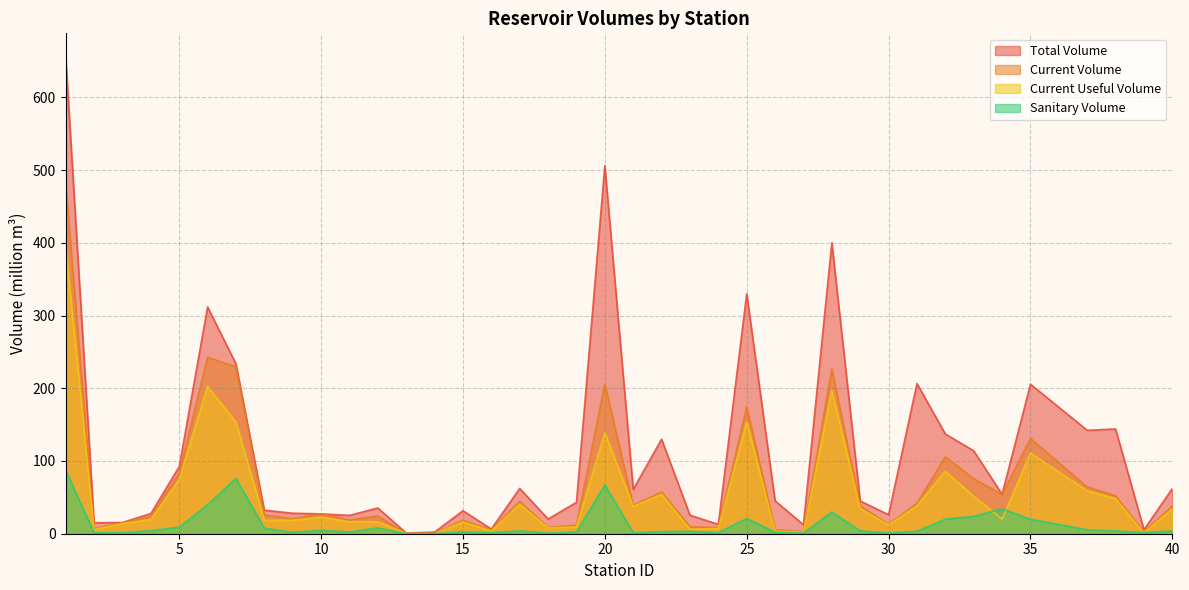

How many interior local valleys does the current_volume series have?

12